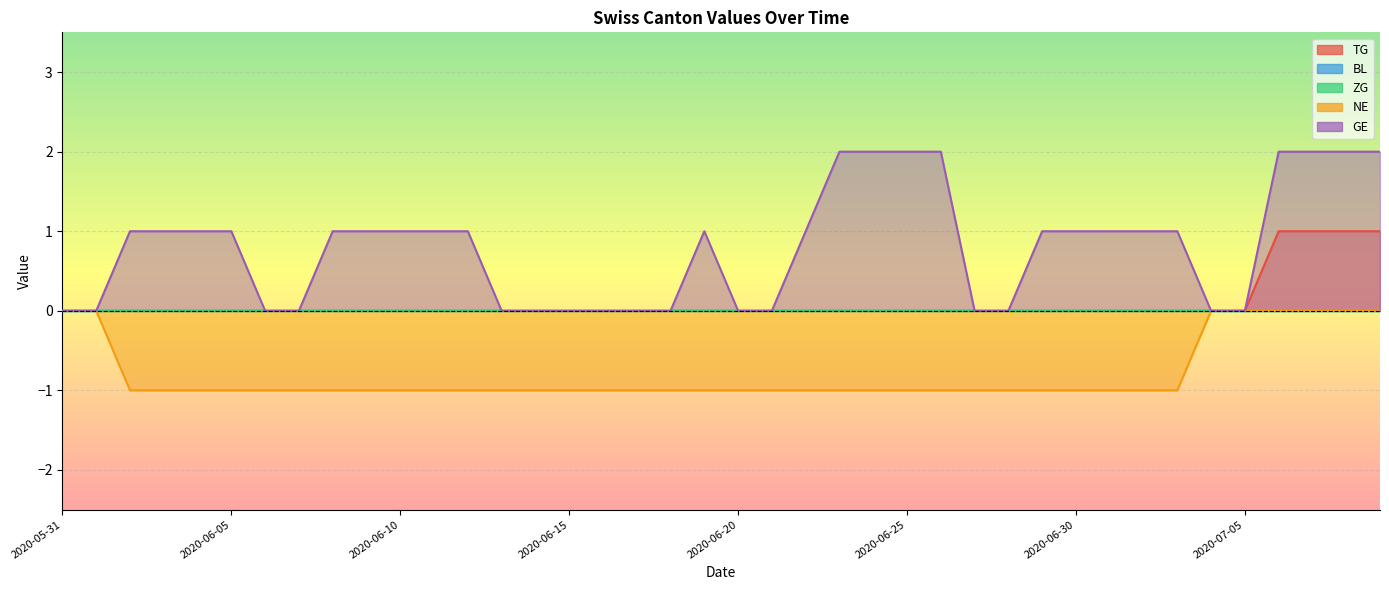

How many lines are shown in the chart?

5